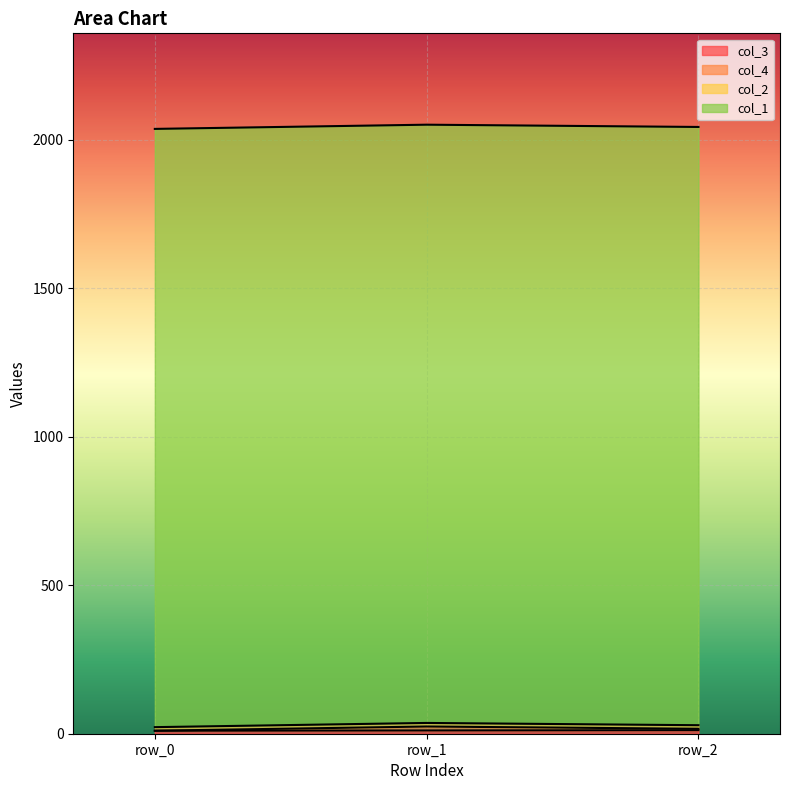

At which label does col_4 reach its minimum?

row_0